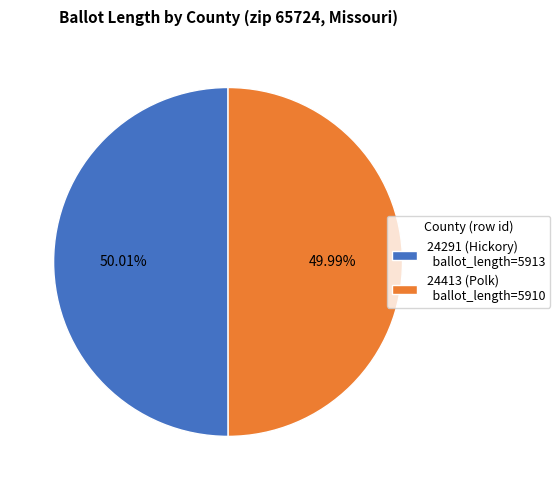

What is the ratio of the value at 24413 (Polk) ballot_length=5910 to the value at 24291 (Hickory) ballot_length=5913?

1.0